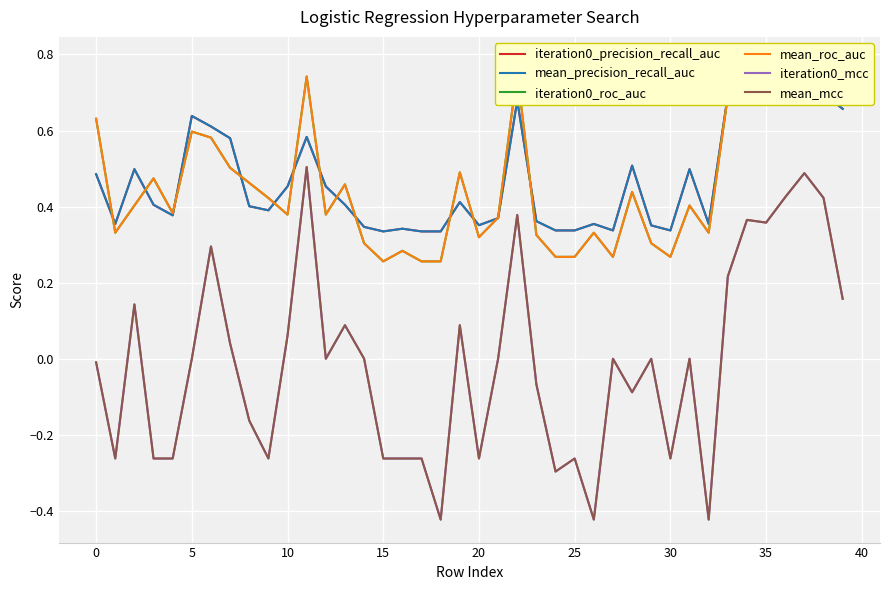

What is the difference between the maximum and minimum values in the iteration0_mcc series?

0.9